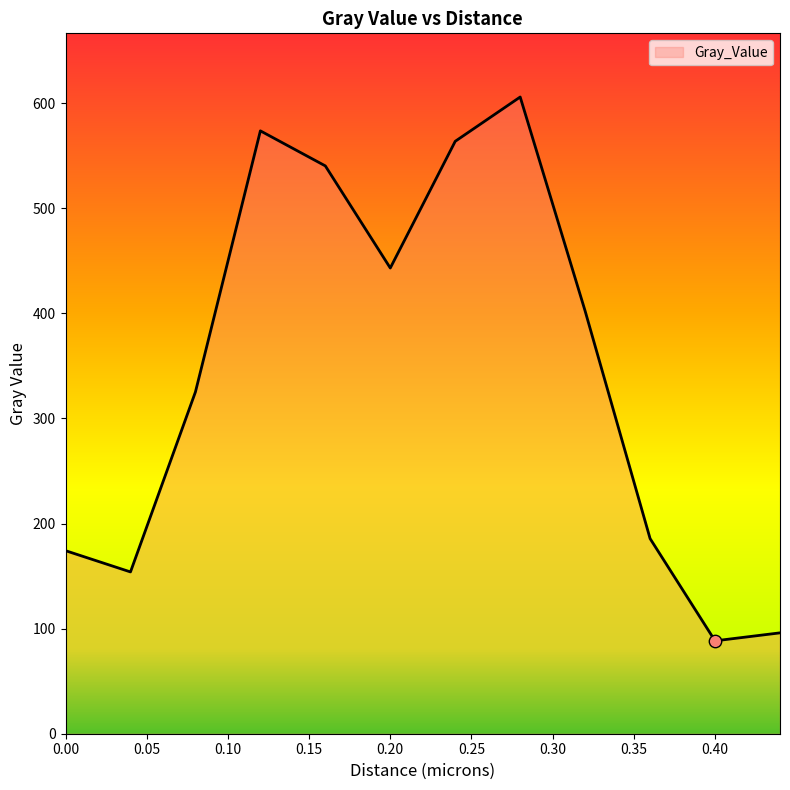

What is the smallest value displayed?

88.4